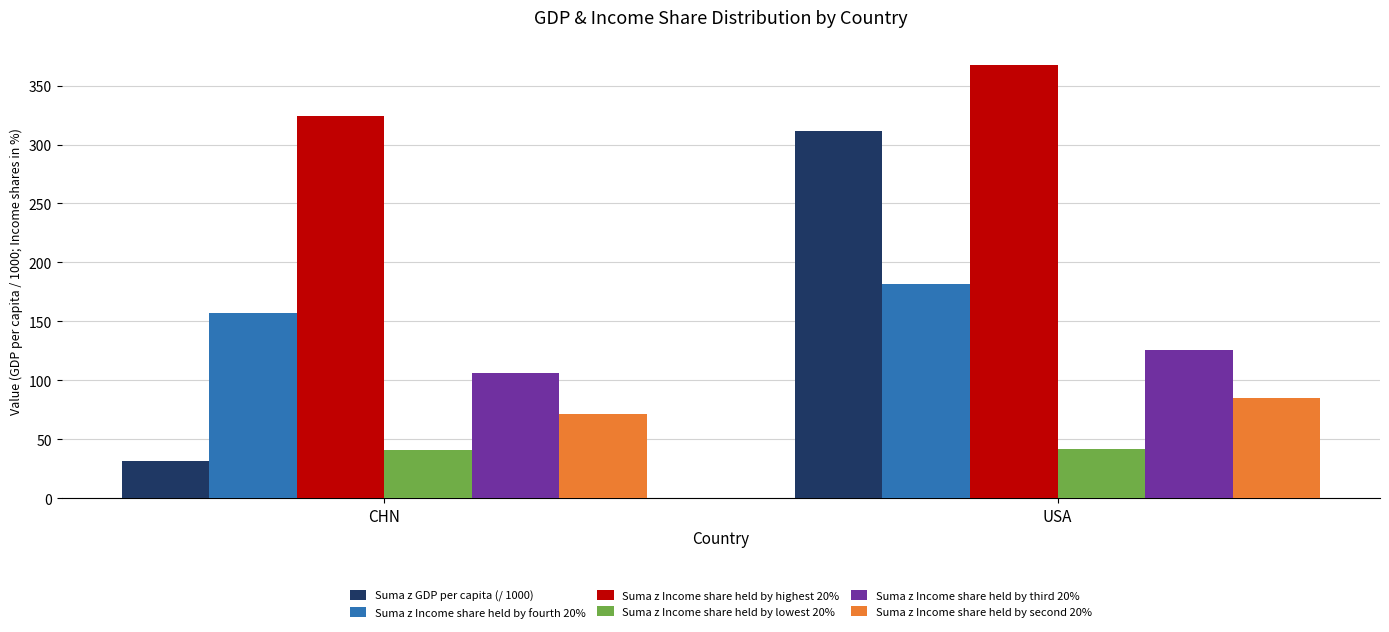

What is the difference between the Suma z Income share held by fourth 20% values at CHN and USA?

24.3